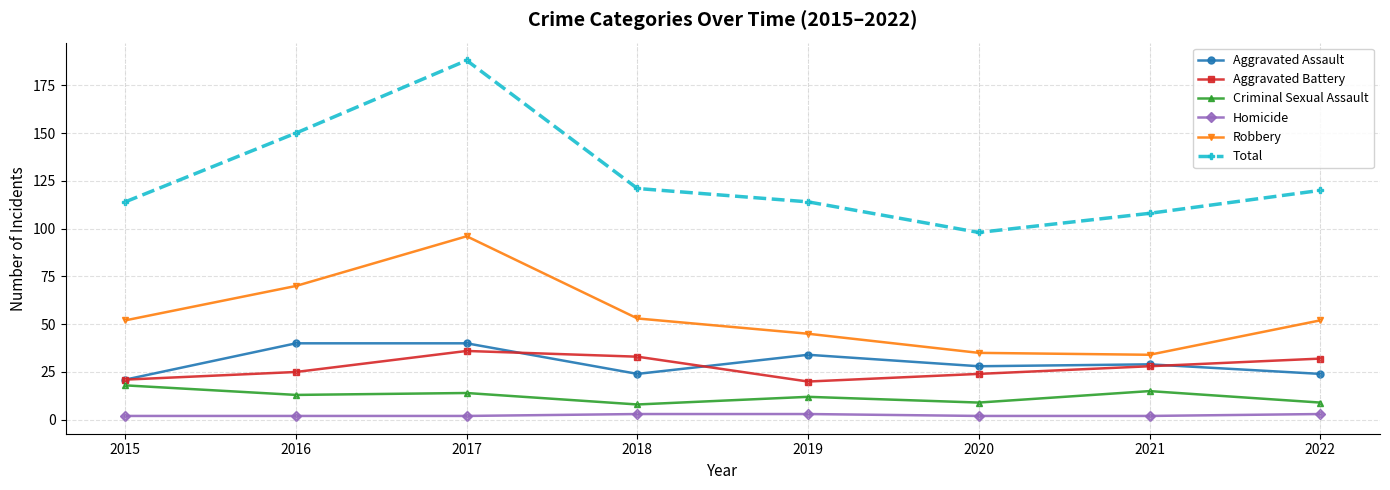

How many categories are shown in the chart?

8